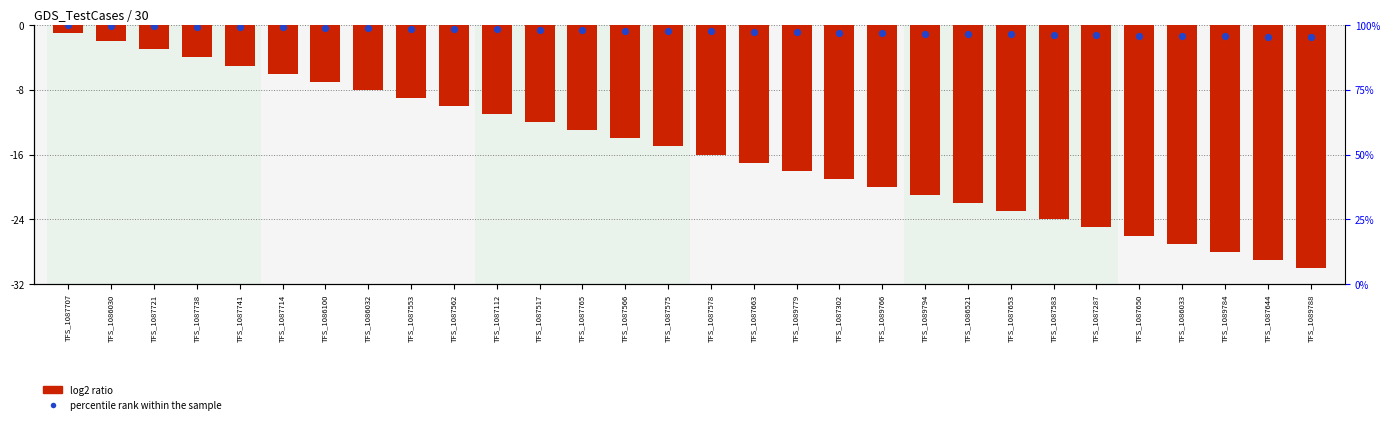

At which category is the sum across all series the highest?

TFS_1087707